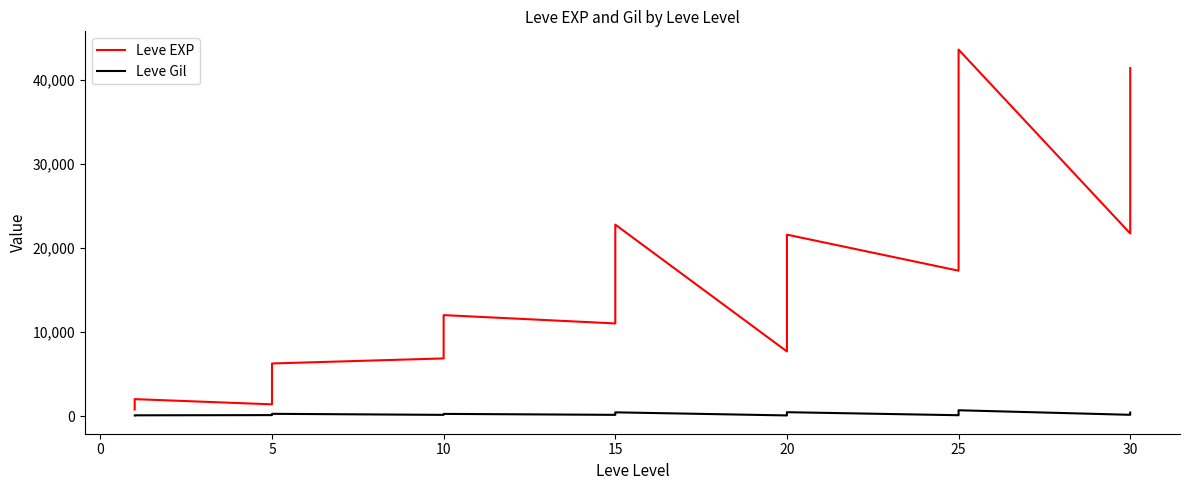

What are all the series names shown in the legend?

Leve EXP, Leve Gil